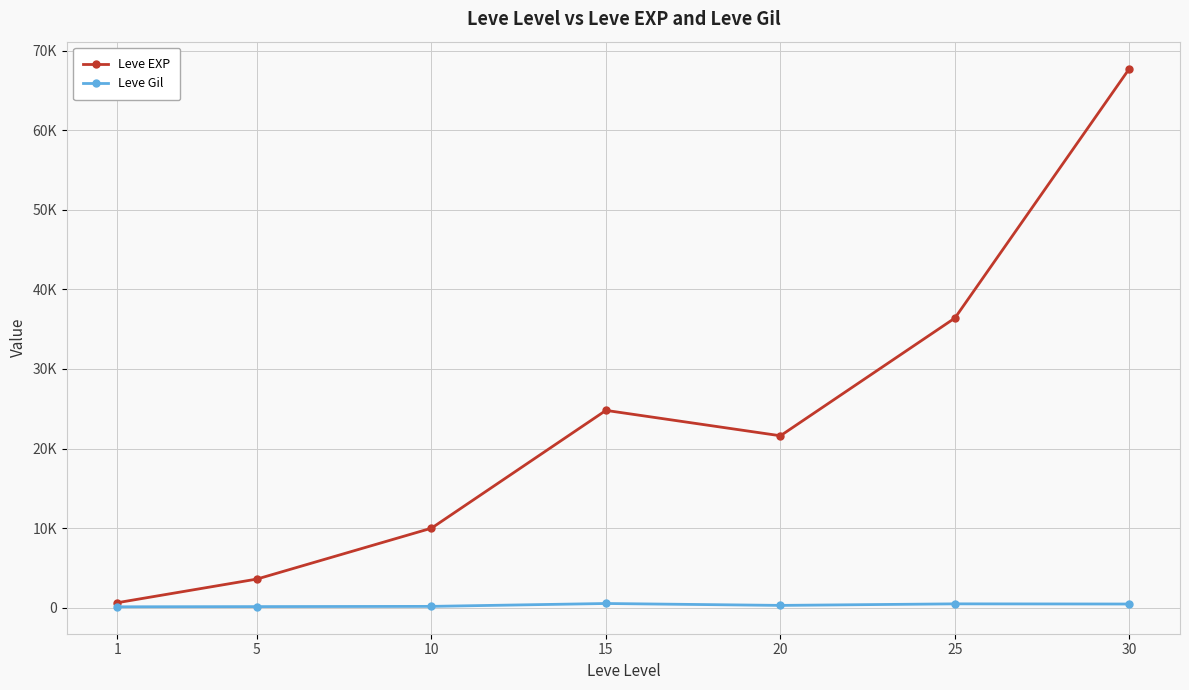

The value of Leve Gil at 5 is 139. True or false?

True